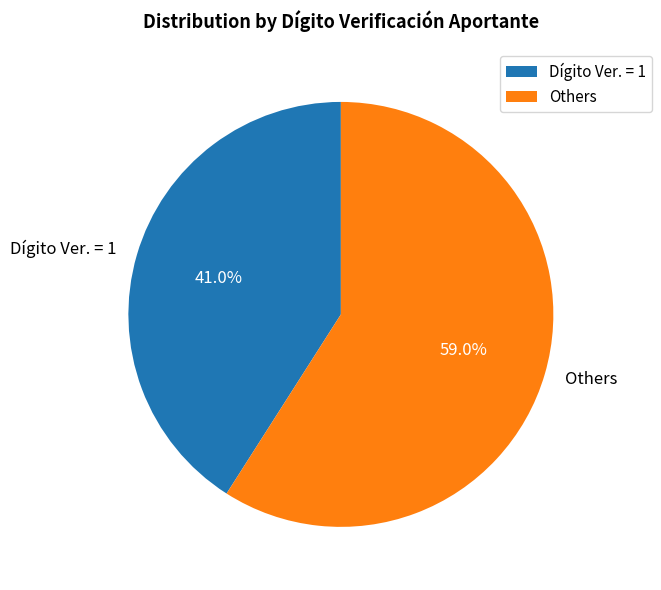

Is there any slice that represents more than half of the pie?

Yes